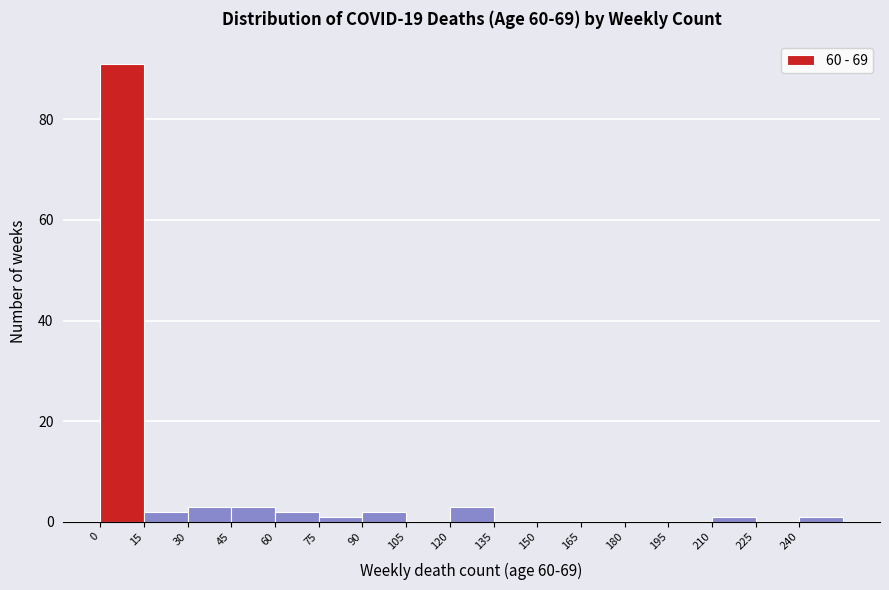

How tall is the bar that spans 60 to 75 on the x-axis? Neither the bar edges nor the heights are printed on the chart, so give them approximately, as read against the axes.

2